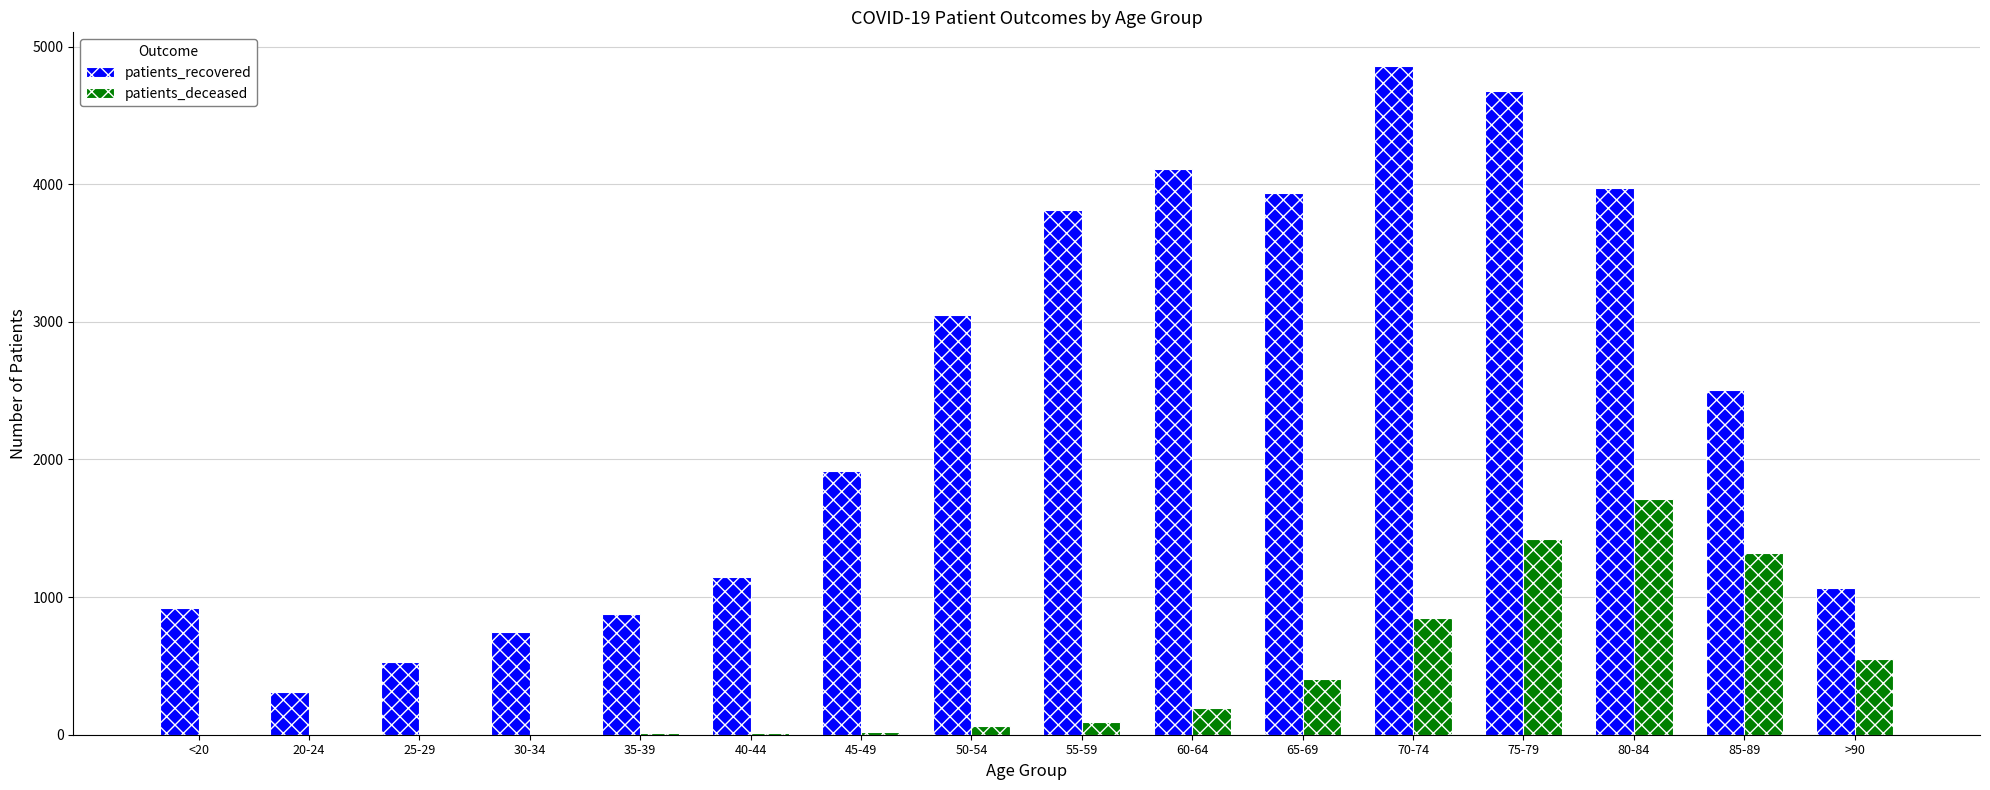

At which category is the sum across all series the highest?

75-79